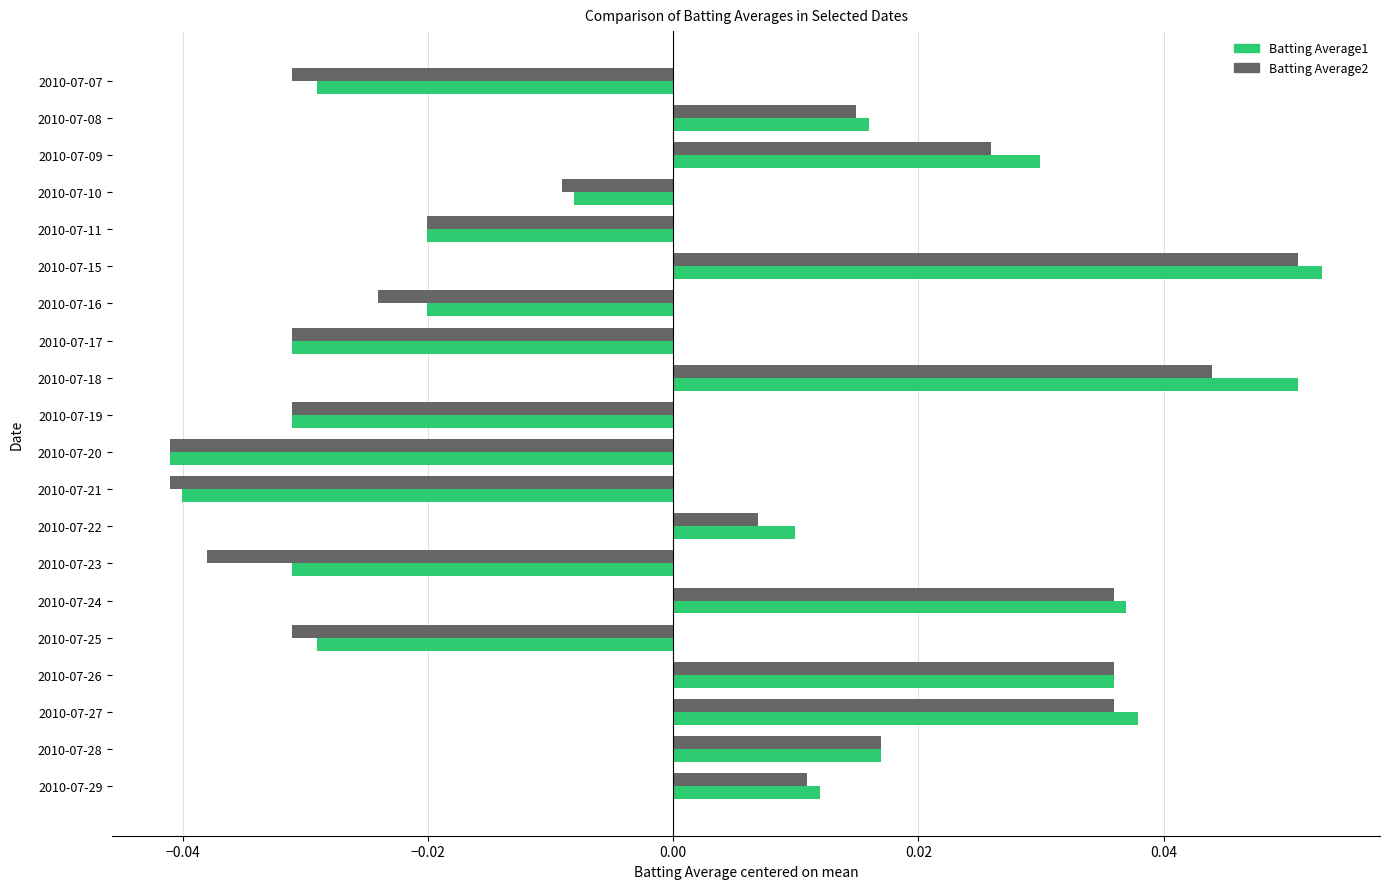

Which series has the widest spread of values?

Batting Average1